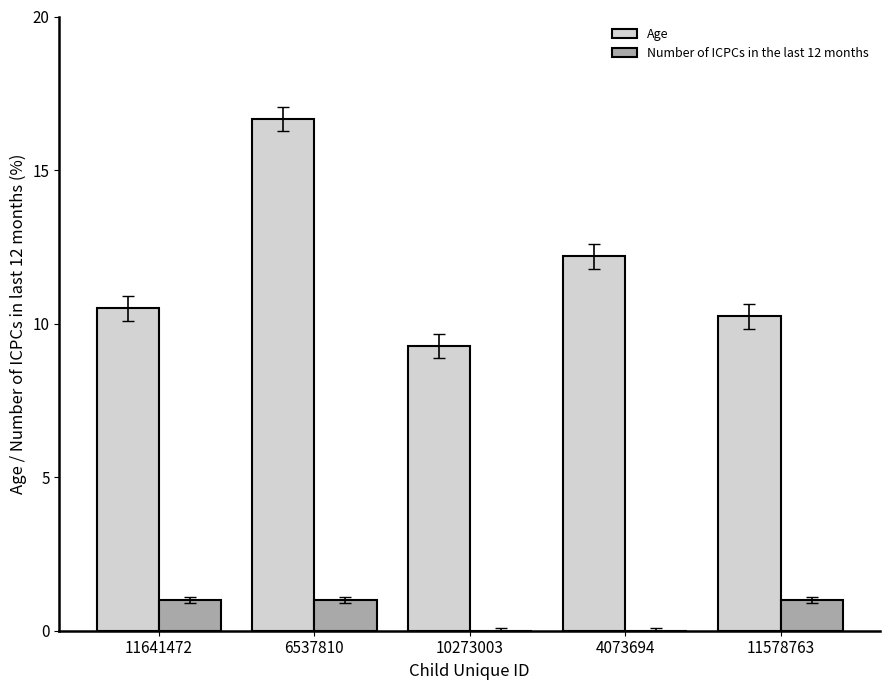

What is the sum of the Age values at 11578763 and 10273003?

19.5